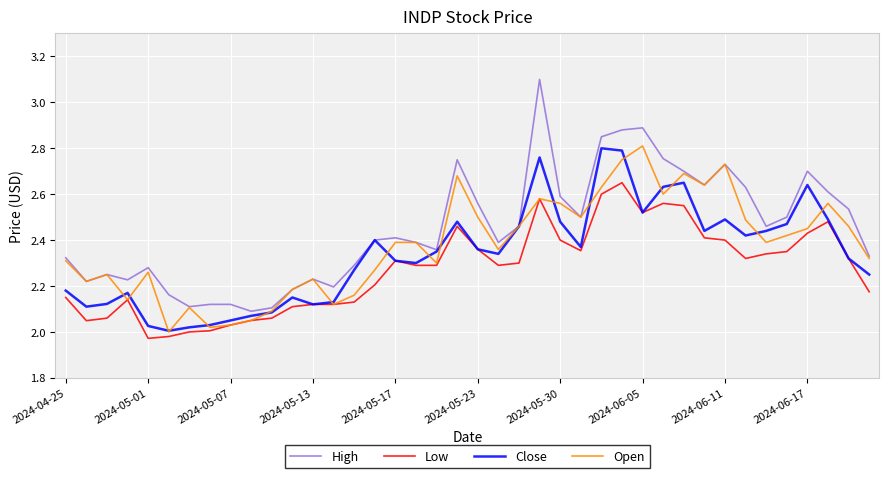

In Close, how many points are lower than both neighbors (excluding endpoints)?

9